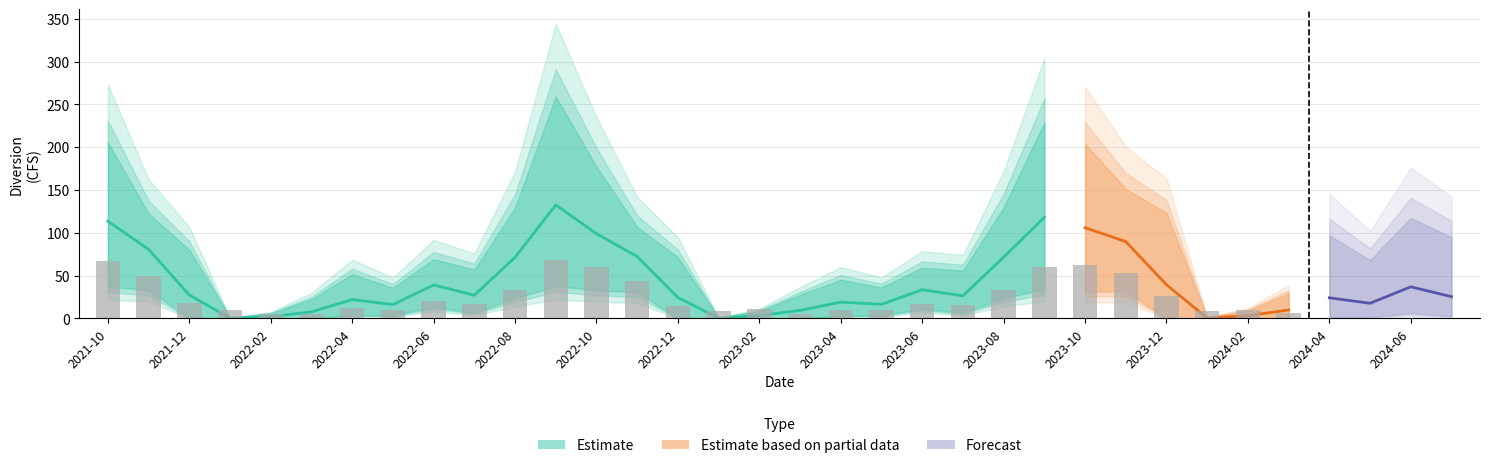

At how many categories does at least one series exceed 133?

14